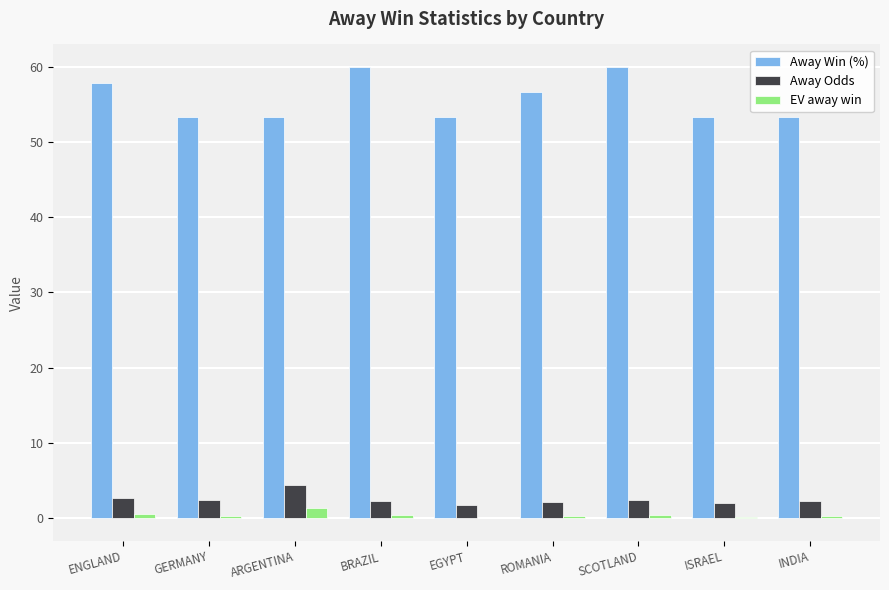

What is the difference between the EV away win values at GERMANY and ISRAEL?

0.2